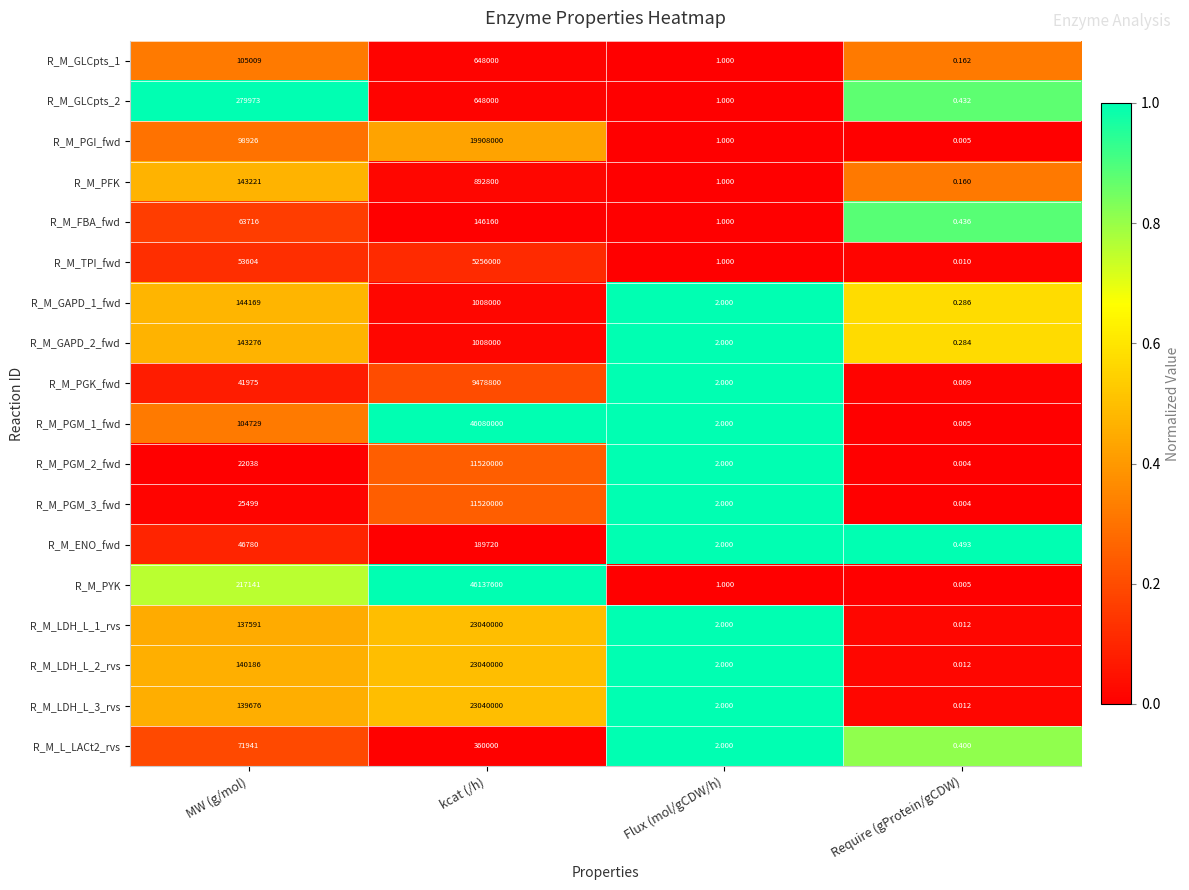

Is the value of R_M_PGI_fwd at kcat (/h) greater than the value of R_M_GLCpts_1 at Require (gProtein/gCDW)?

Yes